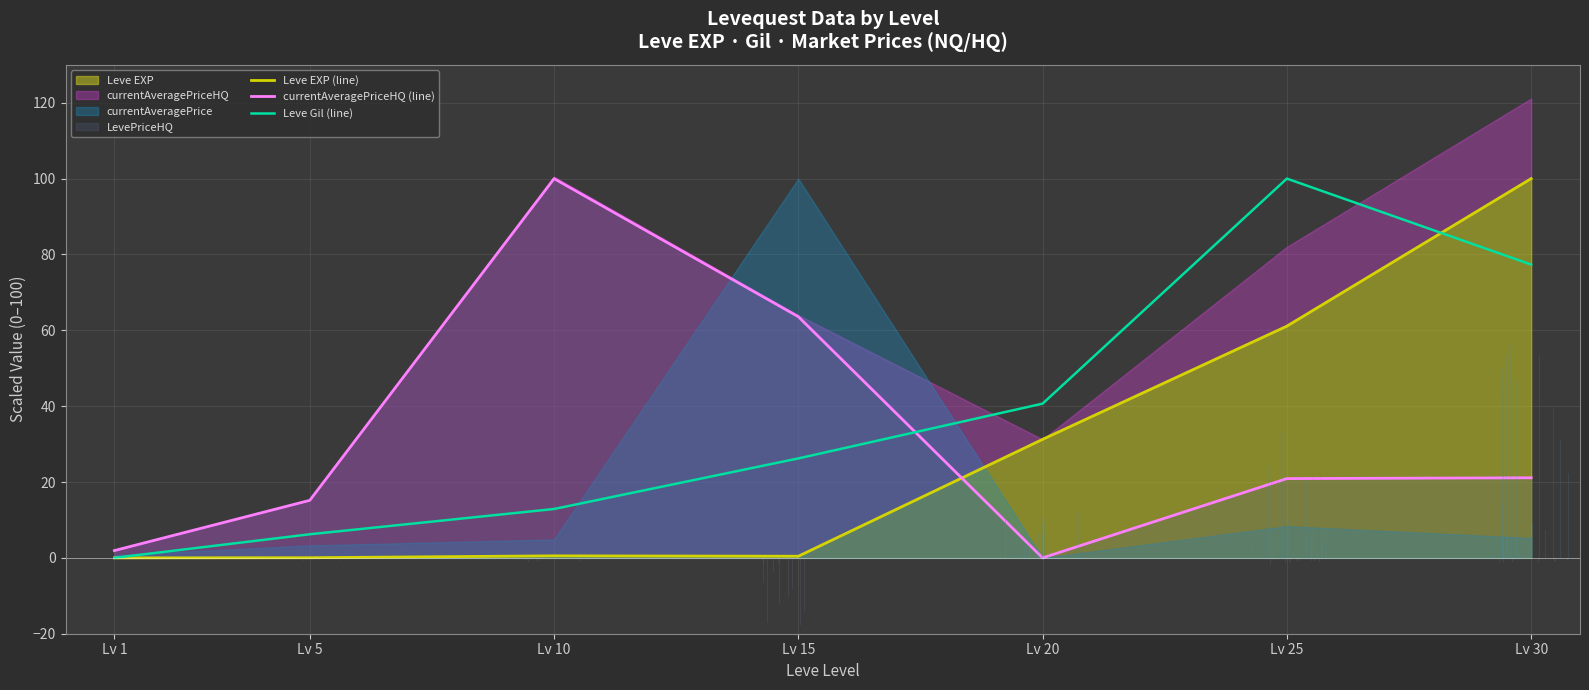

Which has a higher value, Lv 30 or Lv 25?

Lv 30